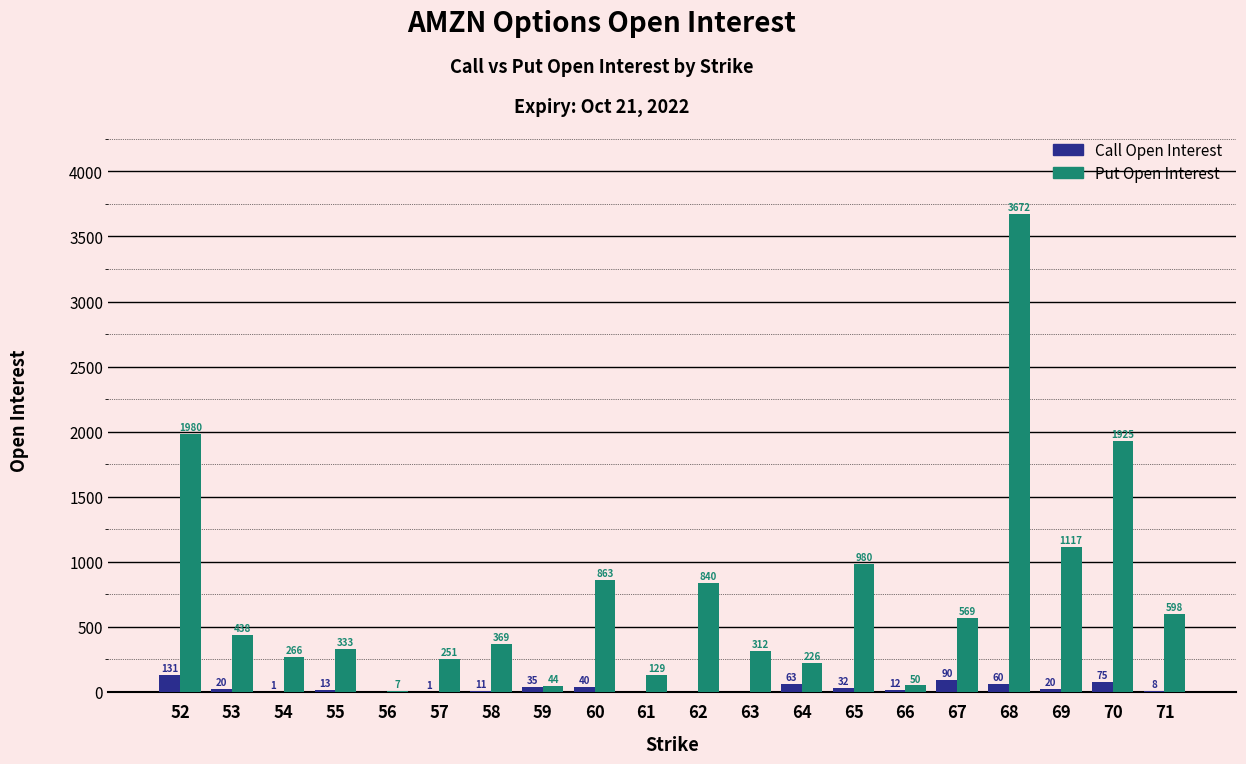

Which series has the widest spread of values?

Put Open Interest